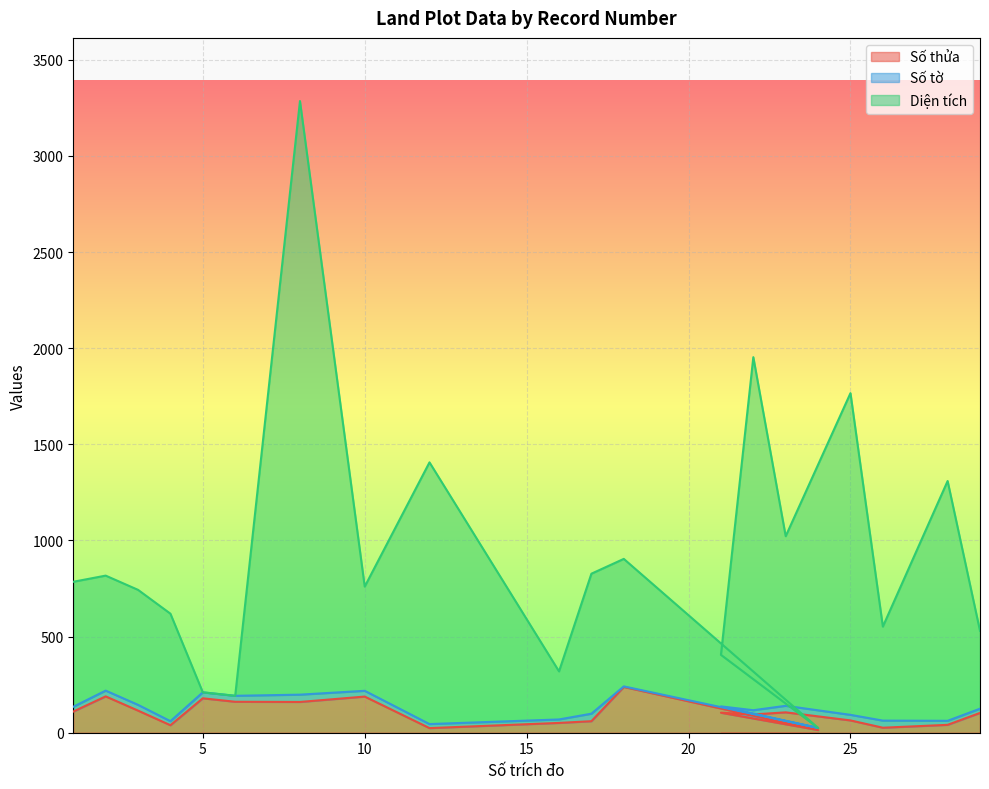

What is the average value of the Diện tích series?

921